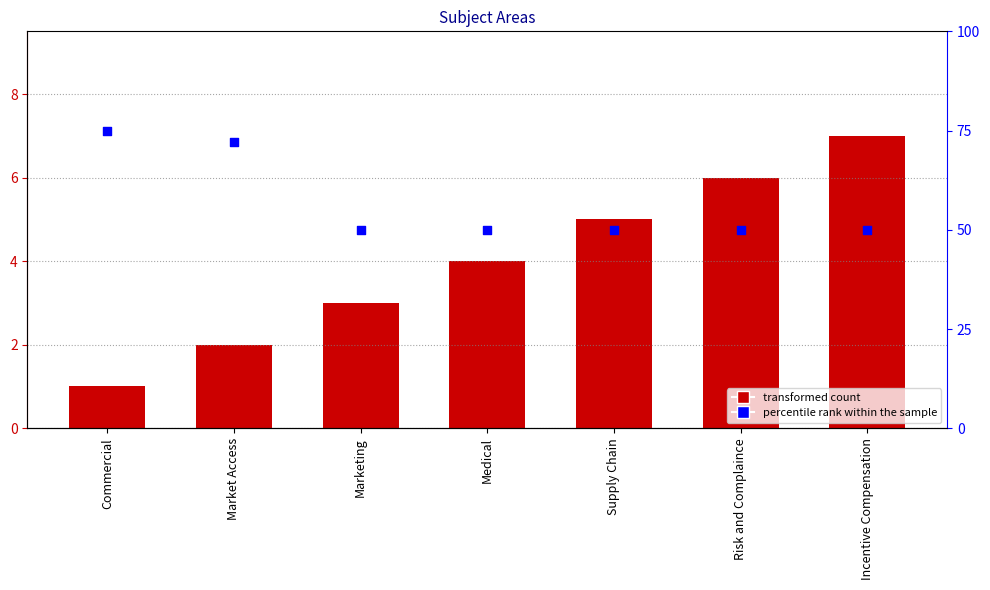

At which category is the sum across all series the highest?

Commercial